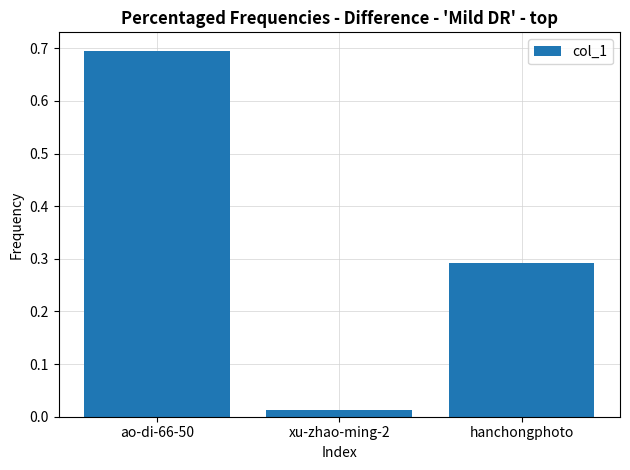

What is the difference between the maximum and minimum values?

0.7